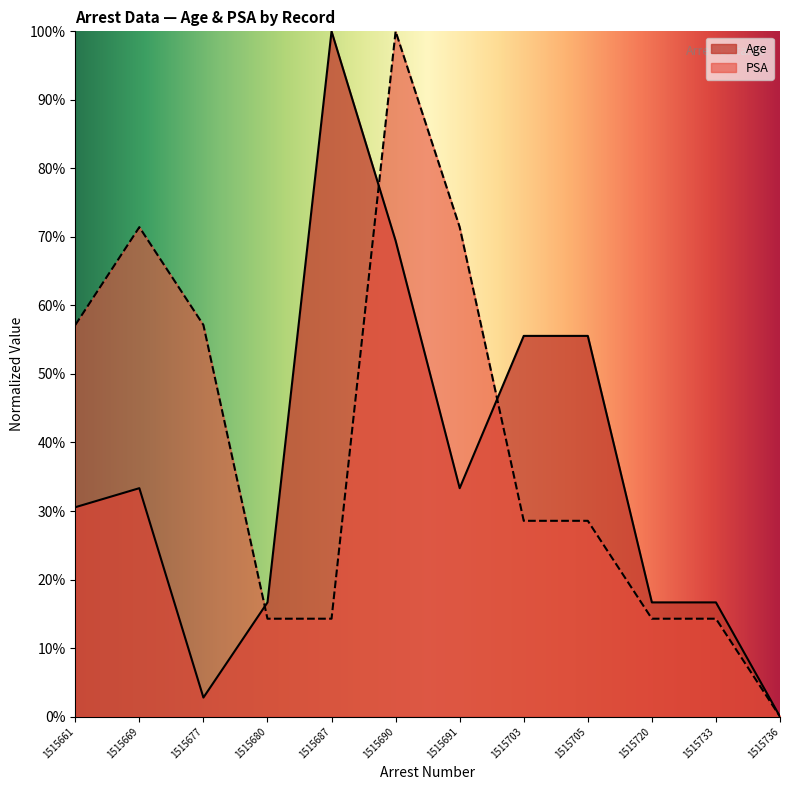

Where do PSA and Age first cross each other?

1515677 and 1515680